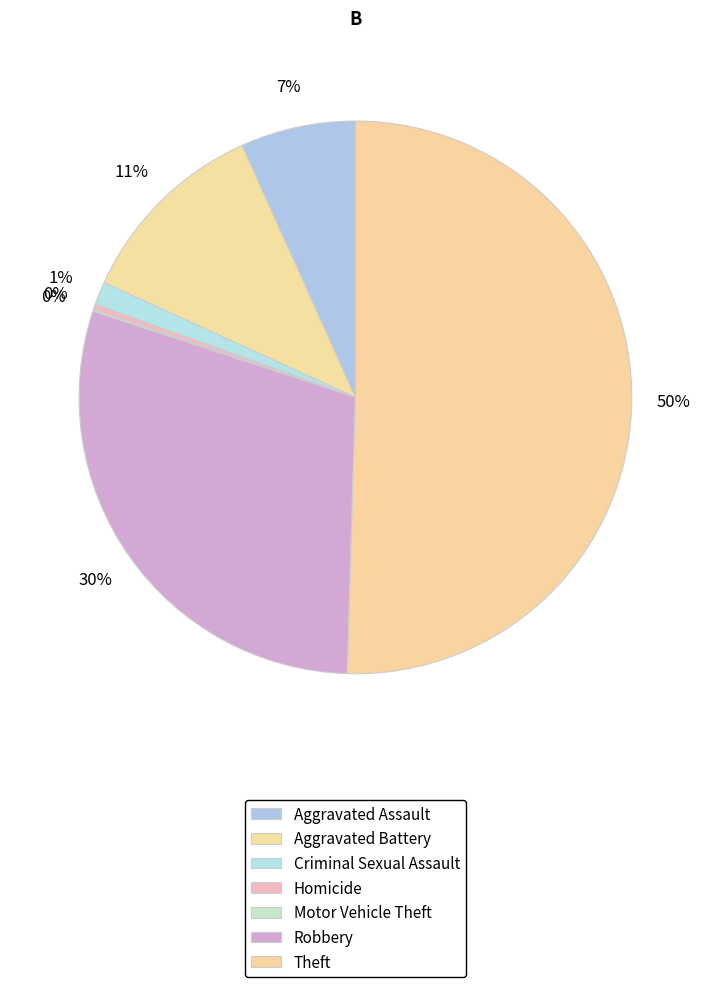

Between Aggravated Battery and Robbery, which is larger?

Robbery